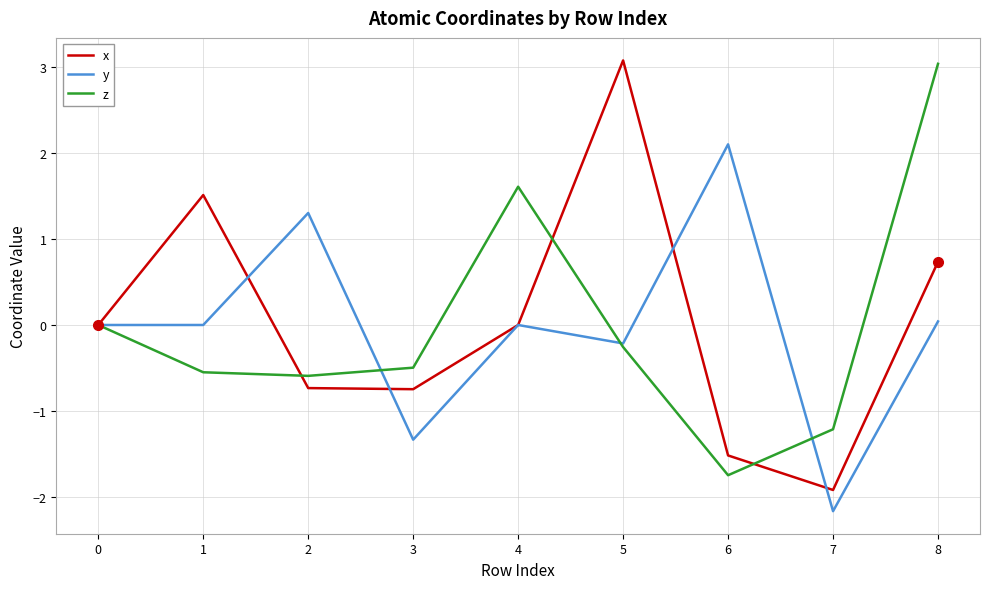

At which label does z reach its minimum?

6